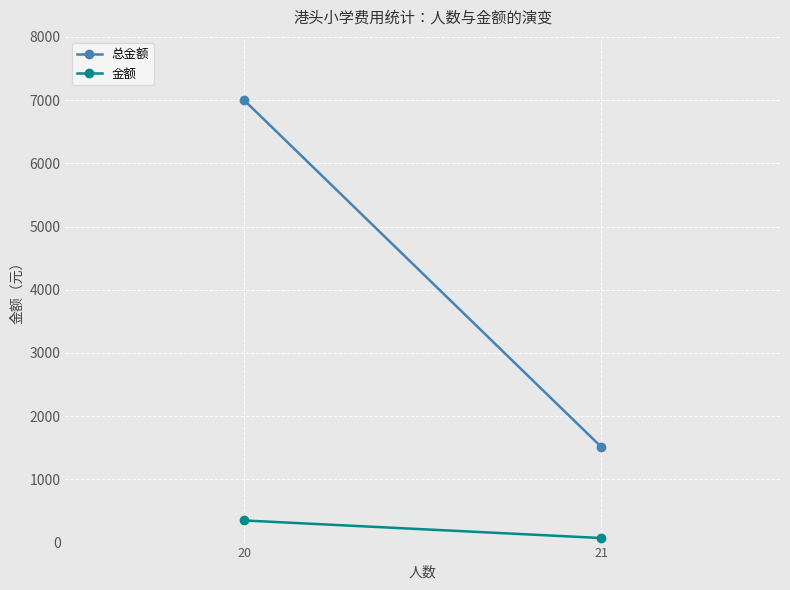

Reading right to left, transcribe all the data shown in this chart.

总金额: 20=7000	21=1512
金额: 20=350	21=72